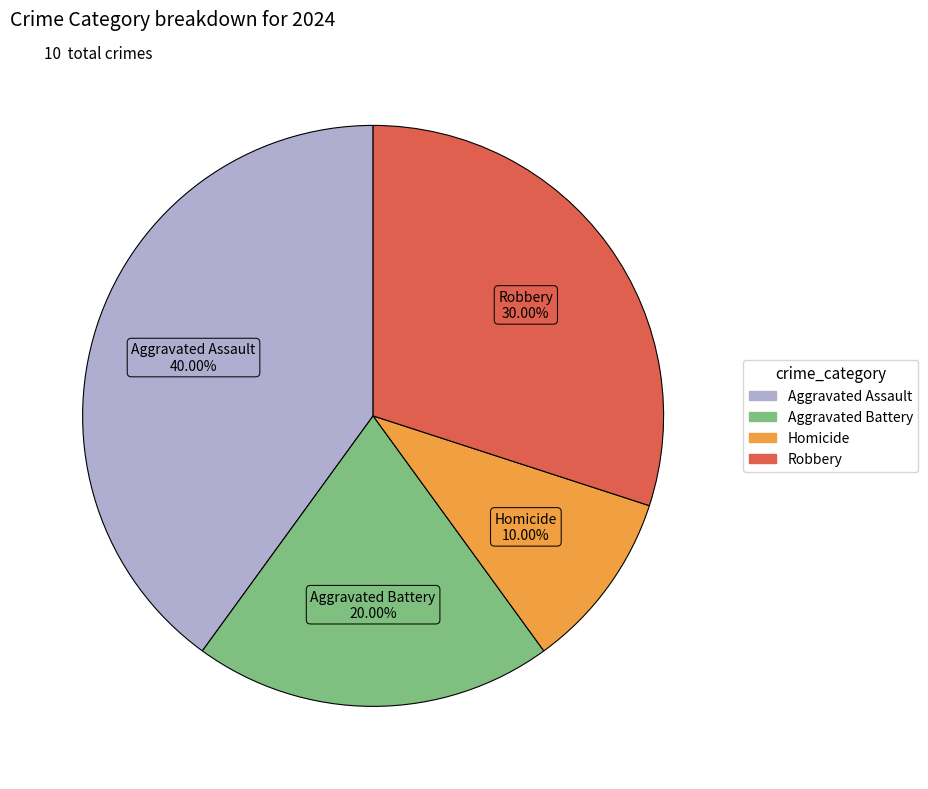

To the nearest percent, what is the combined percentage of Homicide and Robbery?

40%